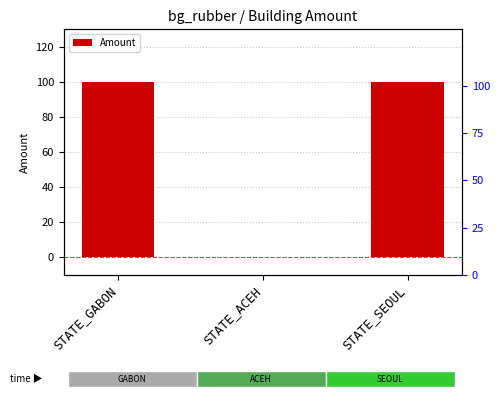

What is the sum of all values?

200